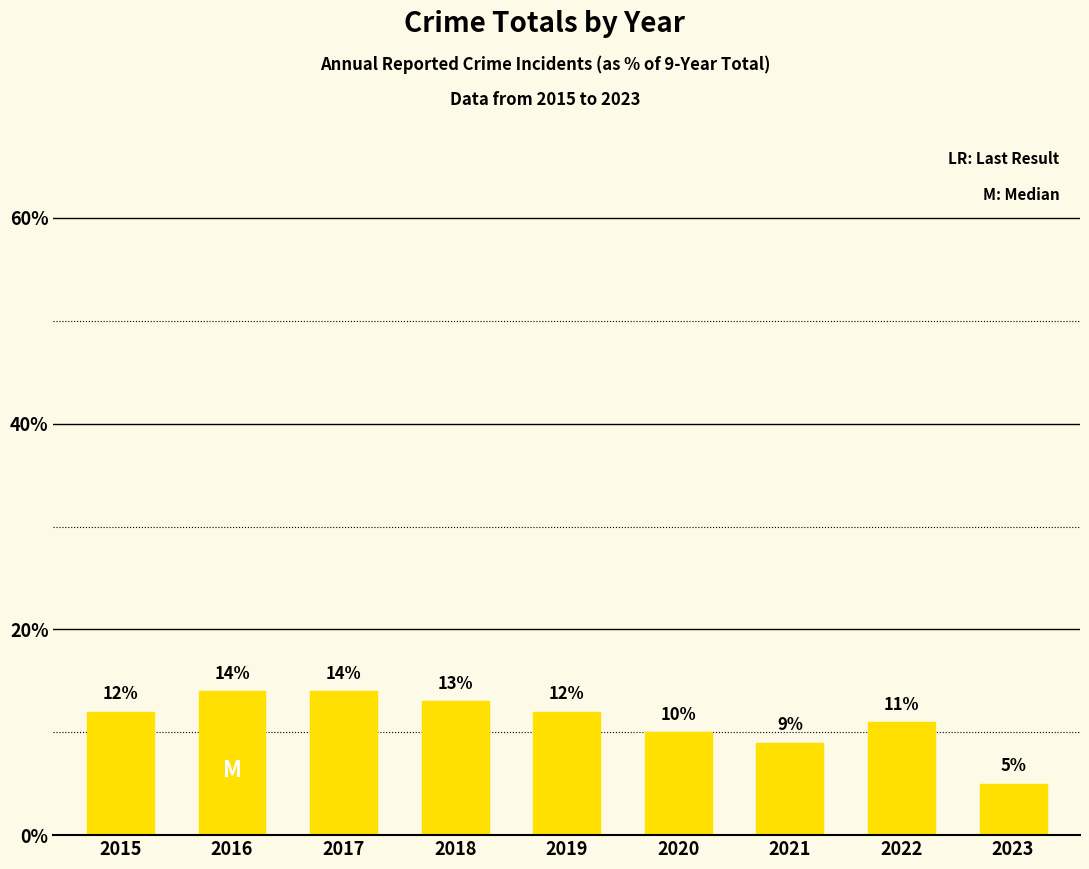

How many bars are there in total?

9